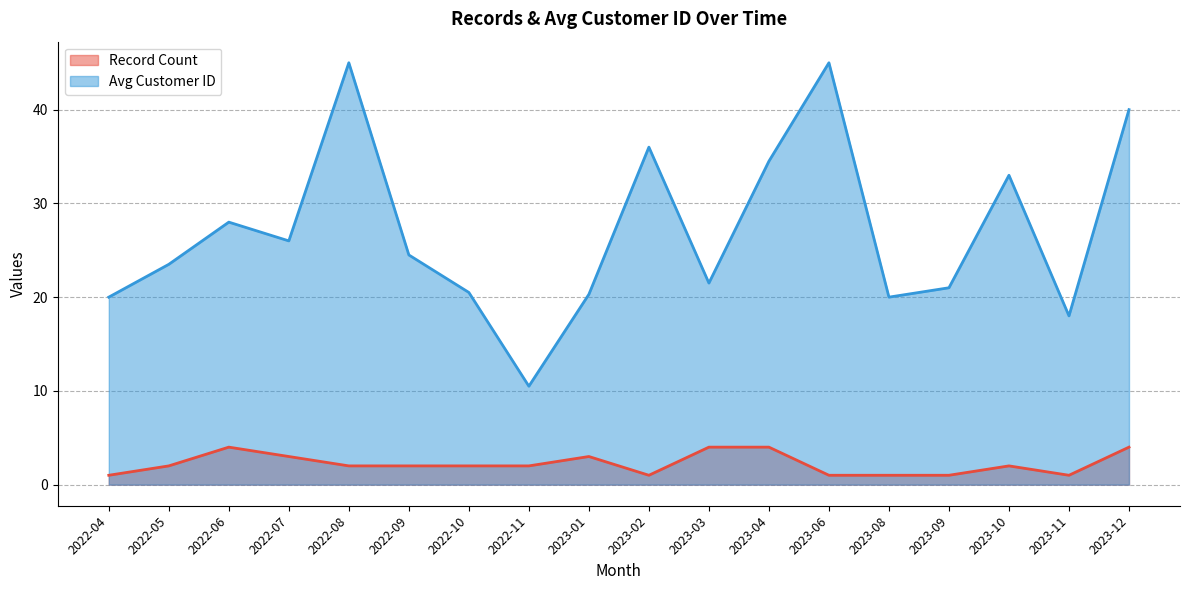

What is the sum of the Avg Customer ID values at 2023-01 and 2023-03?

41.8